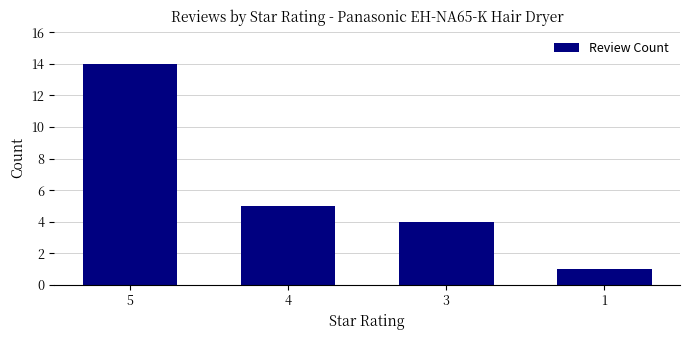

What is the value of the 1st bar from the left?

14